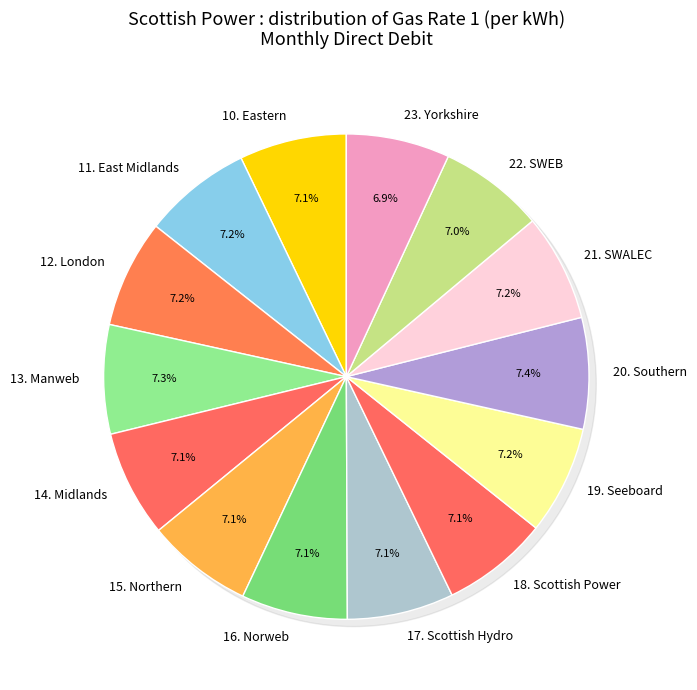

Does 19. Seeboard account for over 50% of the chart?

No